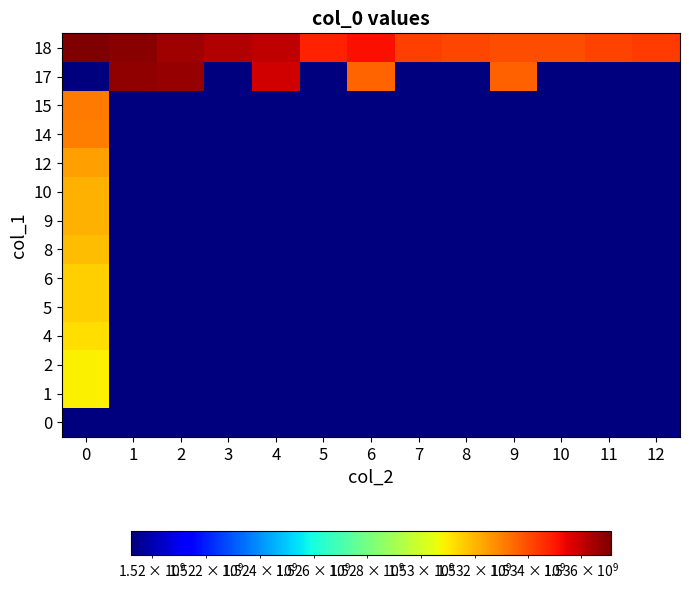

Reading left to right, what are all the values shown in this chart?

0: 0=1519230263.0	1=1519230263.0	2=1519230263.0	3=1519230263.0	4=1519230263.0	5=1519230263.0	6=1519230263.0	7=1519230263.0	8=1519230263.0	9=1519230263.0	10=1519230263.0	11=1519230263.0	12=1519230263.0
1: 0=1530896657.0	1=1519230263.0	2=1519230263.0	3=1519230263.0	4=1519230263.0	5=1519230263.0	6=1519230263.0	7=1519230263.0	8=1519230263.0	9=1519230263.0	10=1519230263.0	11=1519230263.0	12=1519230263.0
2: 0=1530900259.0	1=1519230263.0	2=1519230263.0	3=1519230263.0	4=1519230263.0	5=1519230263.0	6=1519230263.0	7=1519230263.0	8=1519230263.0	9=1519230263.0	10=1519230263.0	11=1519230263.0	12=1519230263.0
4: 0=1531242279.0	1=1519230263.0	2=1519230263.0	3=1519230263.0	4=1519230263.0	5=1519230263.0	6=1519230263.0	7=1519230263.0	8=1519230263.0	9=1519230263.0	10=1519230263.0	11=1519230263.0	12=1519230263.0
5: 0=1531501470.0	1=1519230263.0	2=1519230263.0	3=1519230263.0	4=1519230263.0	5=1519230263.0	6=1519230263.0	7=1519230263.0	8=1519230263.0	9=1519230263.0	10=1519230263.0	11=1519230263.0	12=1519230263.0
6: 0=1531505068.0	1=1519230263.0	2=1519230263.0	3=1519230263.0	4=1519230263.0	5=1519230263.0	6=1519230263.0	7=1519230263.0	8=1519230263.0	9=1519230263.0	10=1519230263.0	11=1519230263.0	12=1519230263.0
8: 0=1531850661.0	1=1519230263.0	2=1519230263.0	3=1519230263.0	4=1519230263.0	5=1519230263.0	6=1519230263.0	7=1519230263.0	8=1519230263.0	9=1519230263.0	10=1519230263.0	11=1519230263.0	12=1519230263.0
9: 0=1532099066.0	1=1519230263.0	2=1519230263.0	3=1519230263.0	4=1519230263.0	5=1519230263.0	6=1519230263.0	7=1519230263.0	8=1519230263.0	9=1519230263.0	10=1519230263.0	11=1519230263.0	12=1519230263.0
10: 0=1532106269.0	1=1519230263.0	2=1519230263.0	3=1519230263.0	4=1519230263.0	5=1519230263.0	6=1519230263.0	7=1519230263.0	8=1519230263.0	9=1519230263.0	10=1519230263.0	11=1519230263.0	12=1519230263.0
12: 0=1532451874.0	1=1519230263.0	2=1519230263.0	3=1519230263.0	4=1519230263.0	5=1519230263.0	6=1519230263.0	7=1519230263.0	8=1519230263.0	9=1519230263.0	10=1519230263.0	11=1519230263.0	12=1519230263.0
14: 0=1533056668.0	1=1519230263.0	2=1519230263.0	3=1519230263.0	4=1519230263.0	5=1519230263.0	6=1519230263.0	7=1519230263.0	8=1519230263.0	9=1519230263.0	10=1519230263.0	11=1519230263.0	12=1519230263.0
15: 0=1533135872.0	1=1519230263.0	2=1519230263.0	3=1519230263.0	4=1519230263.0	5=1519230263.0	6=1519230263.0	7=1519230263.0	8=1519230263.0	9=1519230263.0	10=1519230263.0	11=1519230263.0	12=1519230263.0
17: 0=1519230263.0	1=1536800000.0	2=1536700000.0	3=1519230263.0	4=1535827887.0	5=1519230263.0	6=1533567863.0	7=1519230263.0	8=1519230263.0	9=1533636265.5	10=1519230263.0	11=1519230263.0	12=1519230263.0
18: 0=1537100000.0	1=1536900000.0	2=1536550000.0	3=1536300000.0	4=1536050000.0	5=1534832675.3	6=1535144660.0	7=1534280668.0	8=1534120105.6	9=1533976215.3	10=1533953067.0	11=1534217678.0	12=1534331145.0